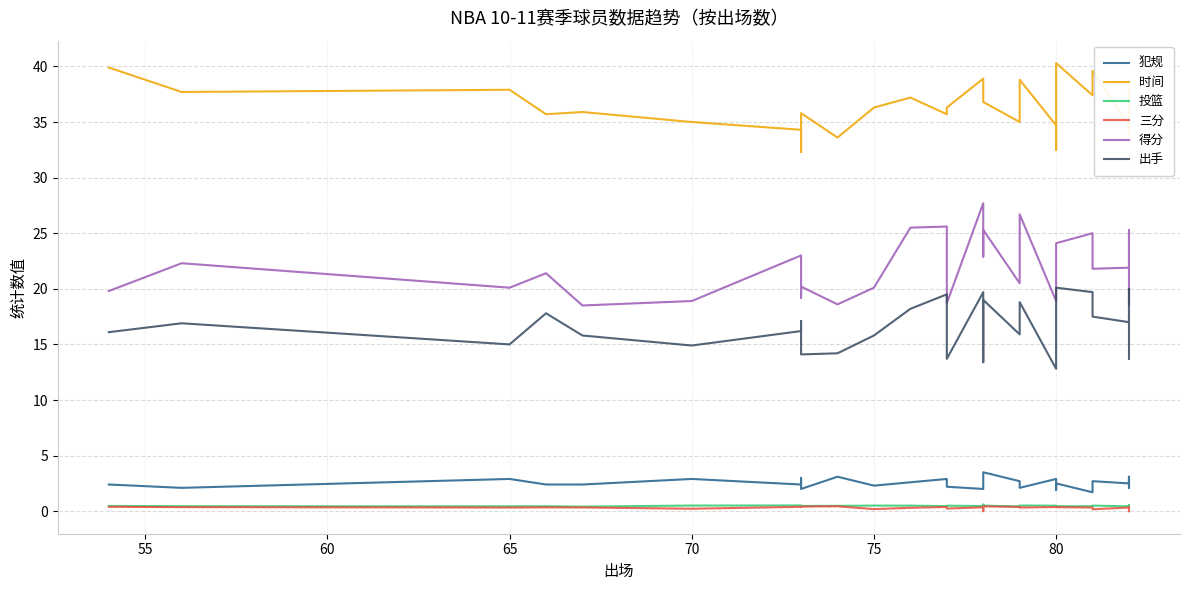

In 犯规, how many points are lower than both neighbors (excluding endpoints)?

10